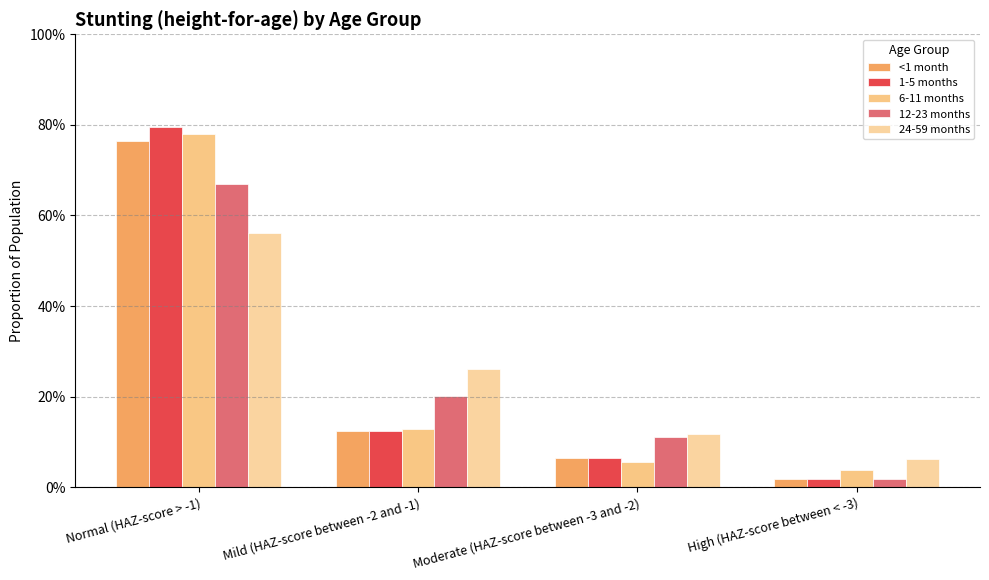

The value of 12-23 months at Mild (HAZ-score between -2 and -1) is 0.3. True or false?

False